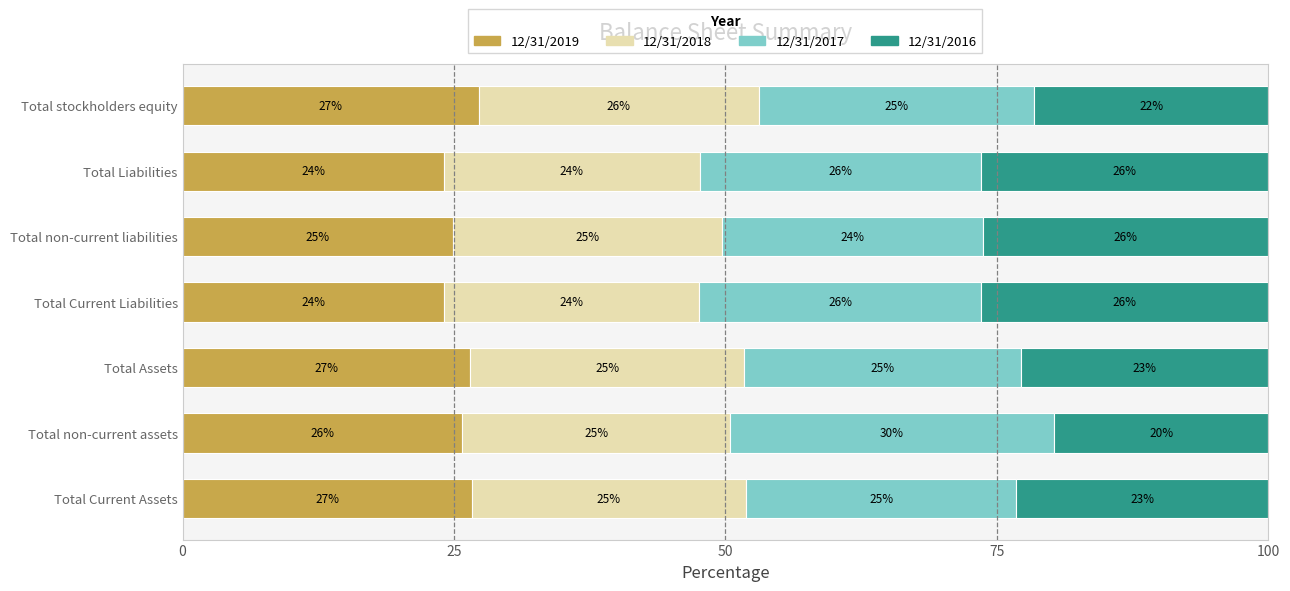

The value of 12/31/2019 at Total Current Liabilities is 35.8. True or false?

False